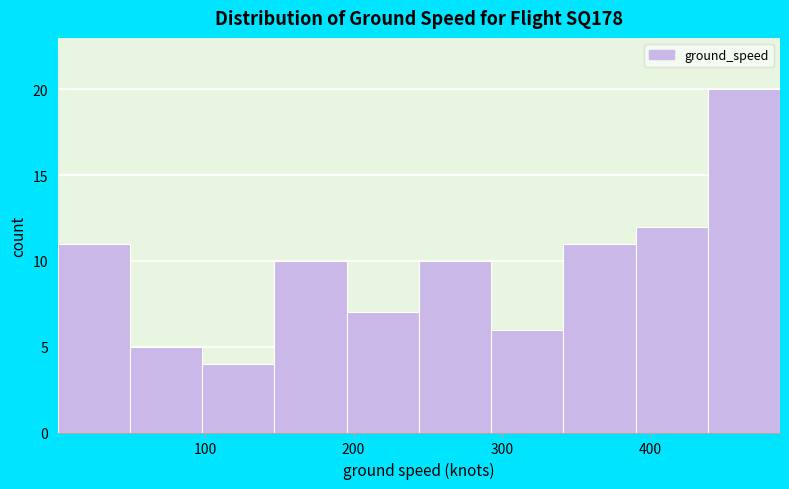

Which range on the x-axis has the tallest bar?

440 to 490